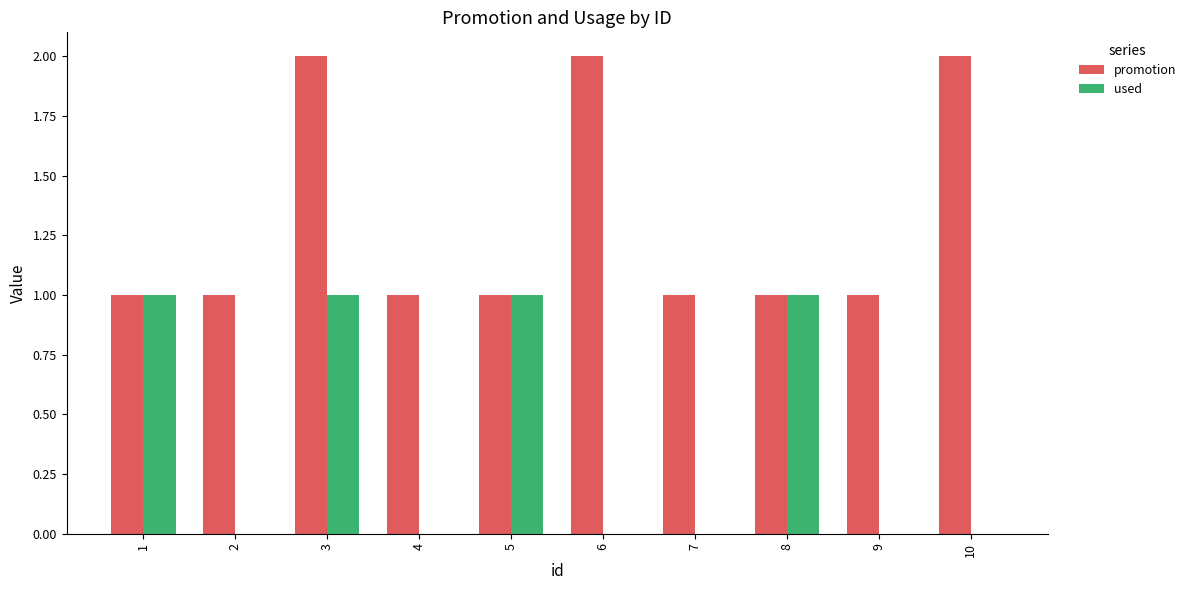

Are the bars horizontal?

No